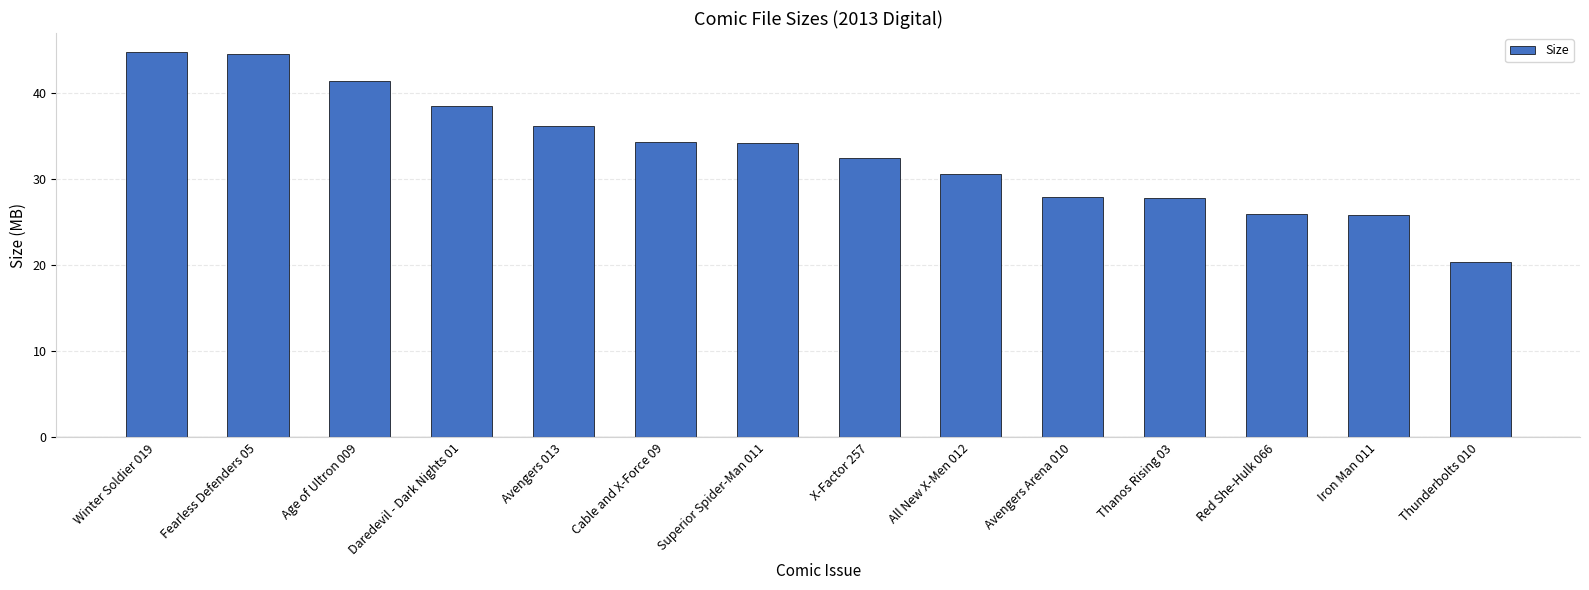

What is the minimum value shown in the chart?

20.3